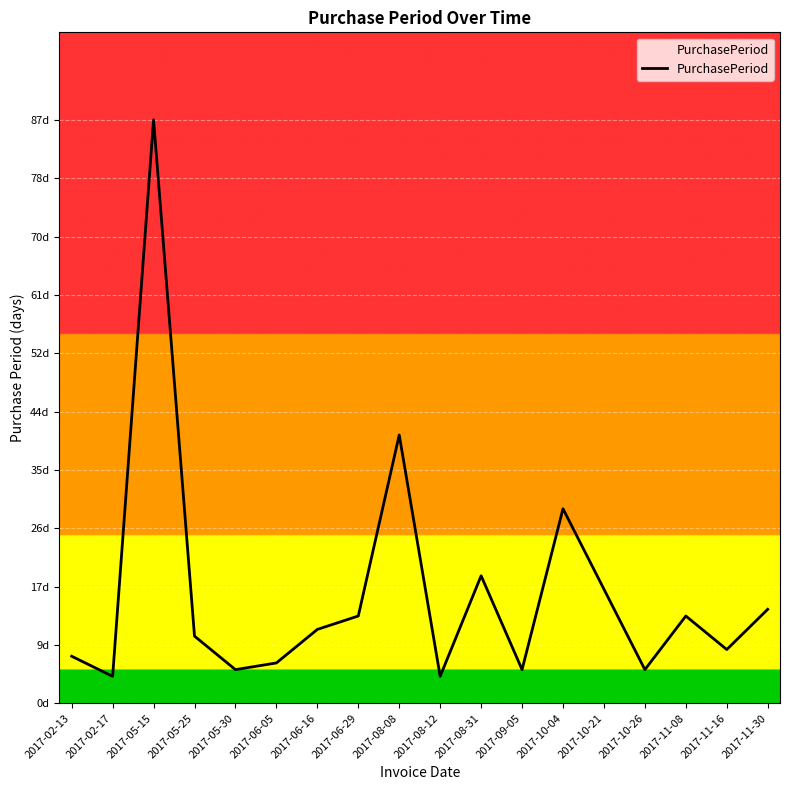

What is the ratio of the value at 2017-08-12 to the value at 2017-08-31?

0.2